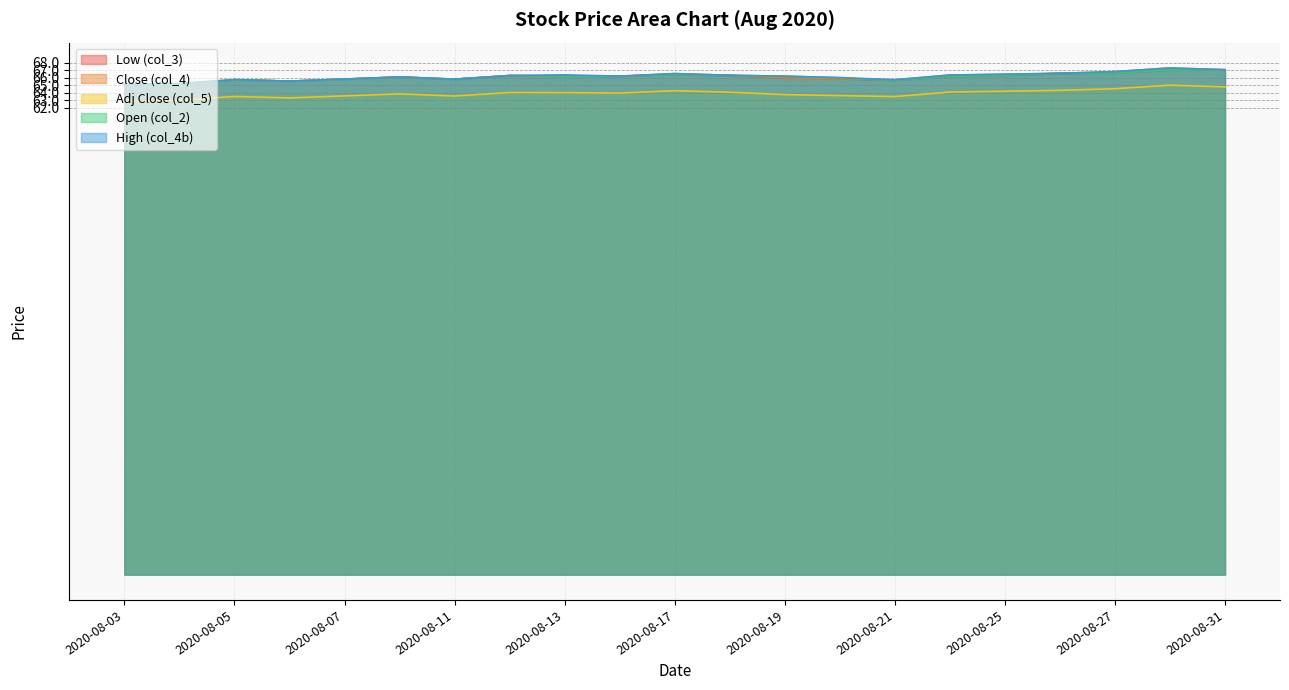

What is the spread (max minus min) of values at 2020-08-04?

2.2